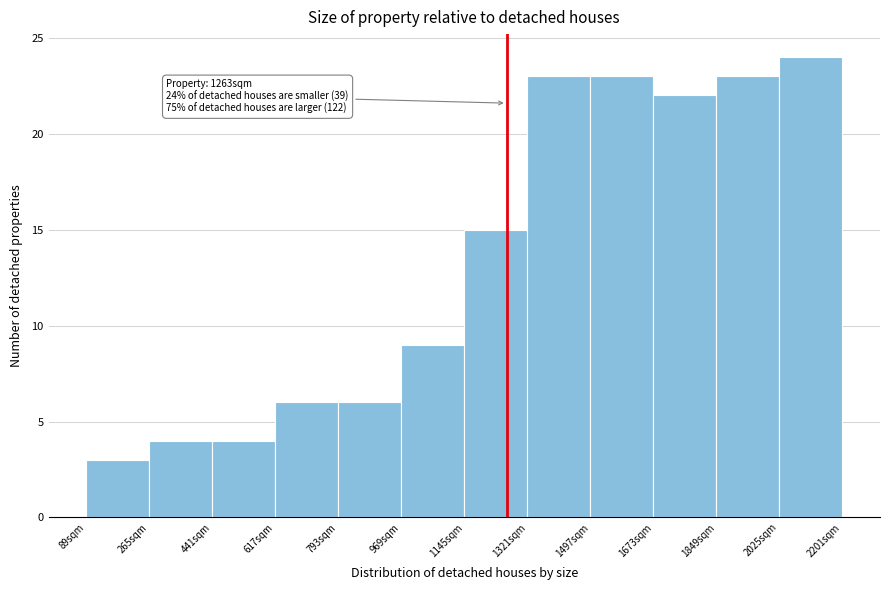

Over which range of the x-axis is the bar tallest?

2020 to 2200